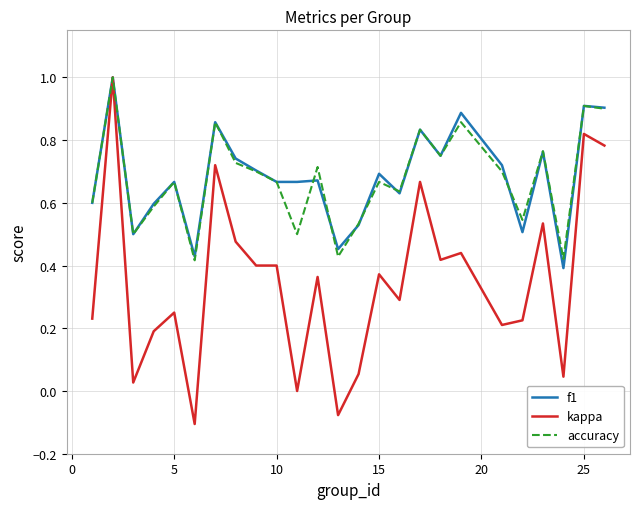

What is the maximum value shown in the chart?

1.0